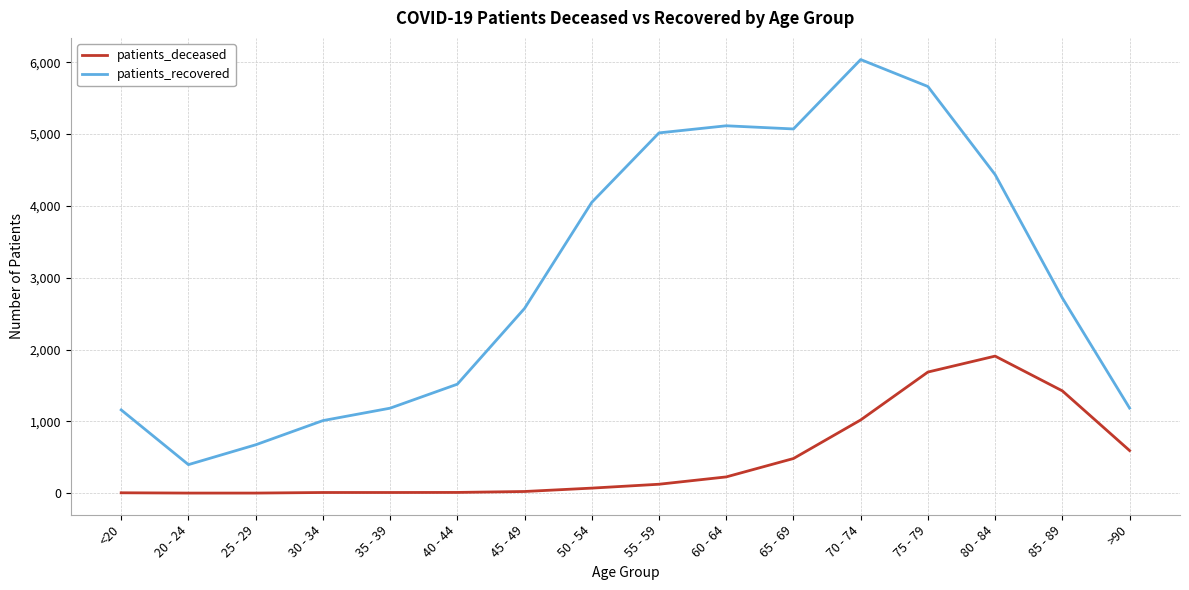

What is the maximum value shown in the chart?

6038